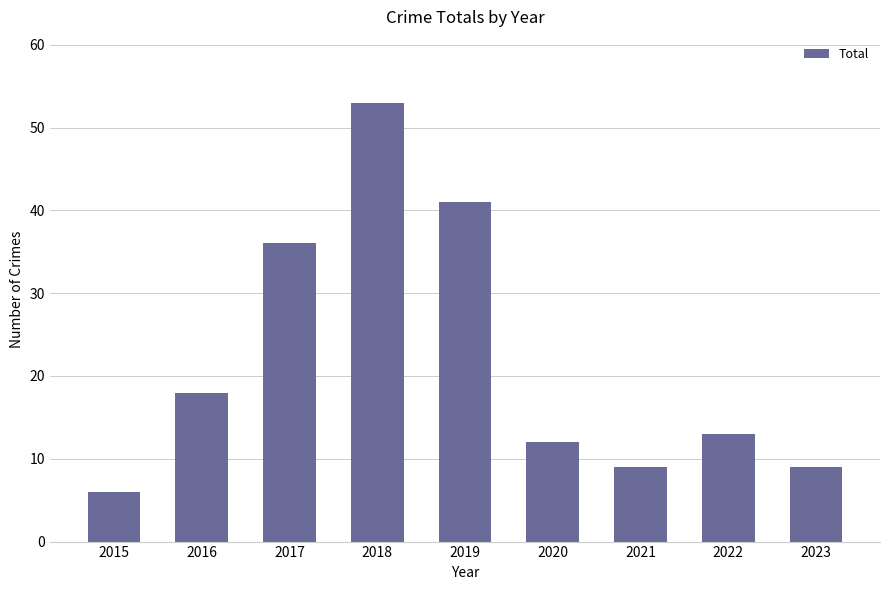

True or false: the data shows 36 at 2017.

True